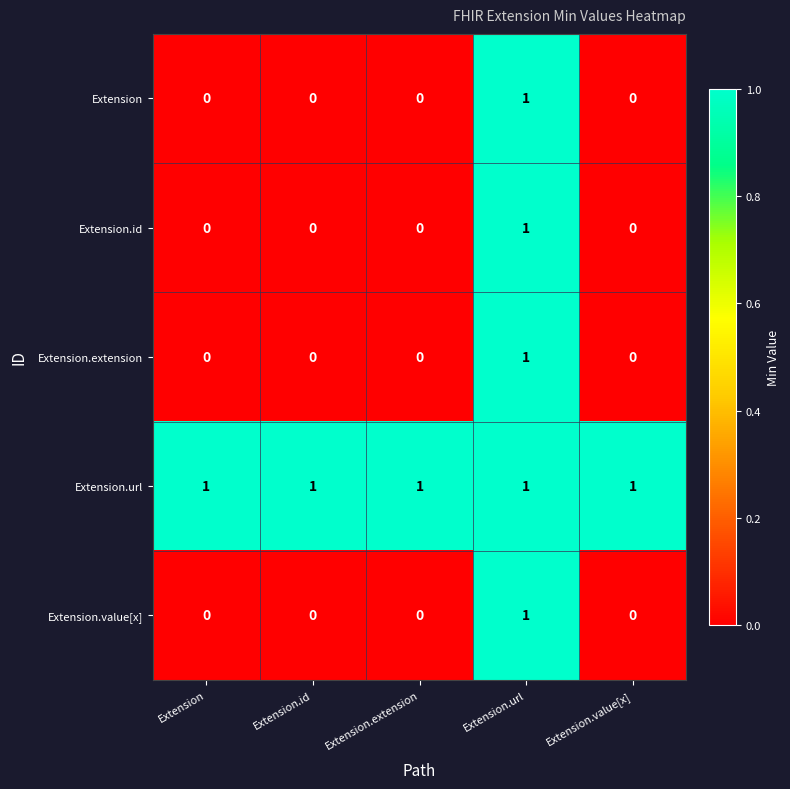

What is the greatest value displayed?

1